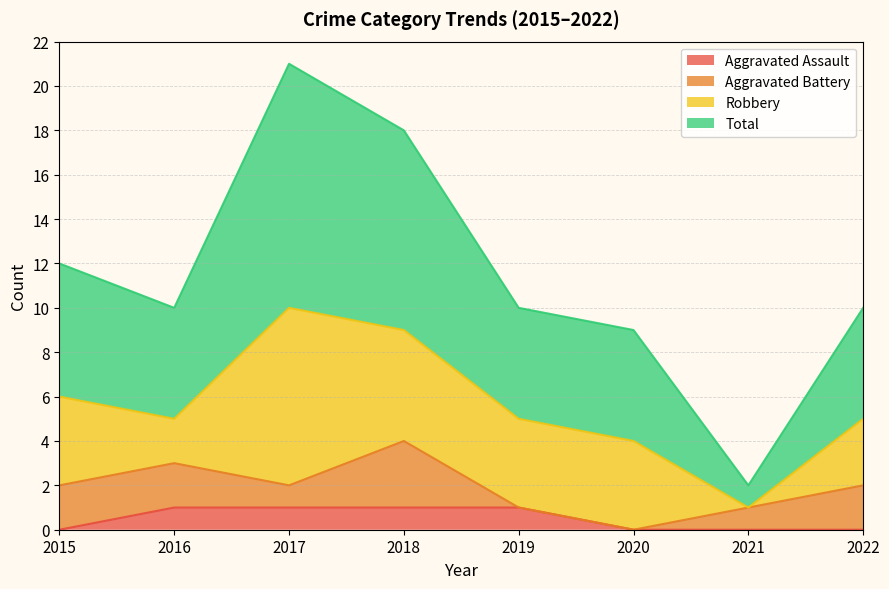

Between 2016 and 2018, which series saw the biggest shift?

Total